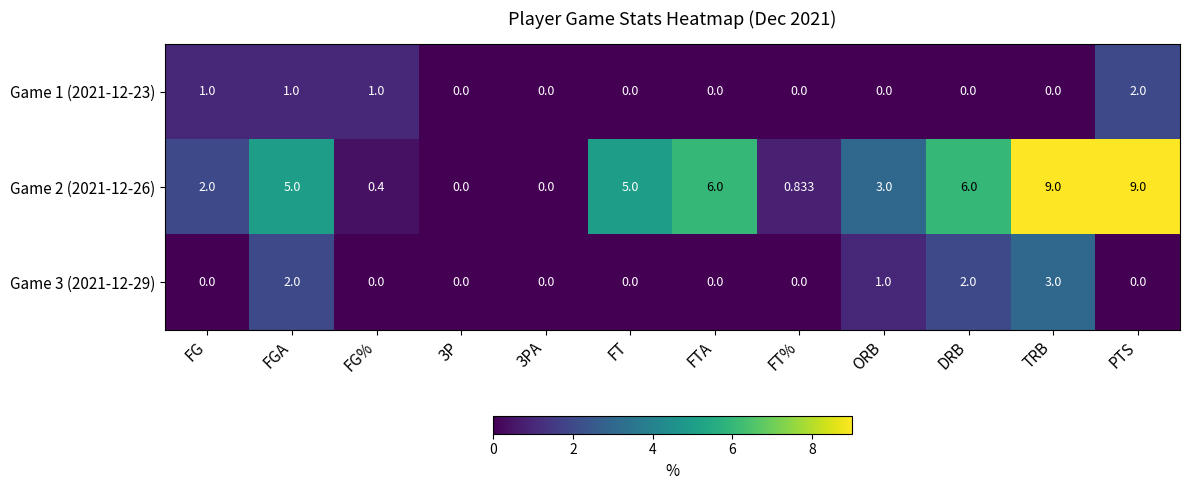

At which label is Game 3 (2021-12-29) closest to 1?

ORB